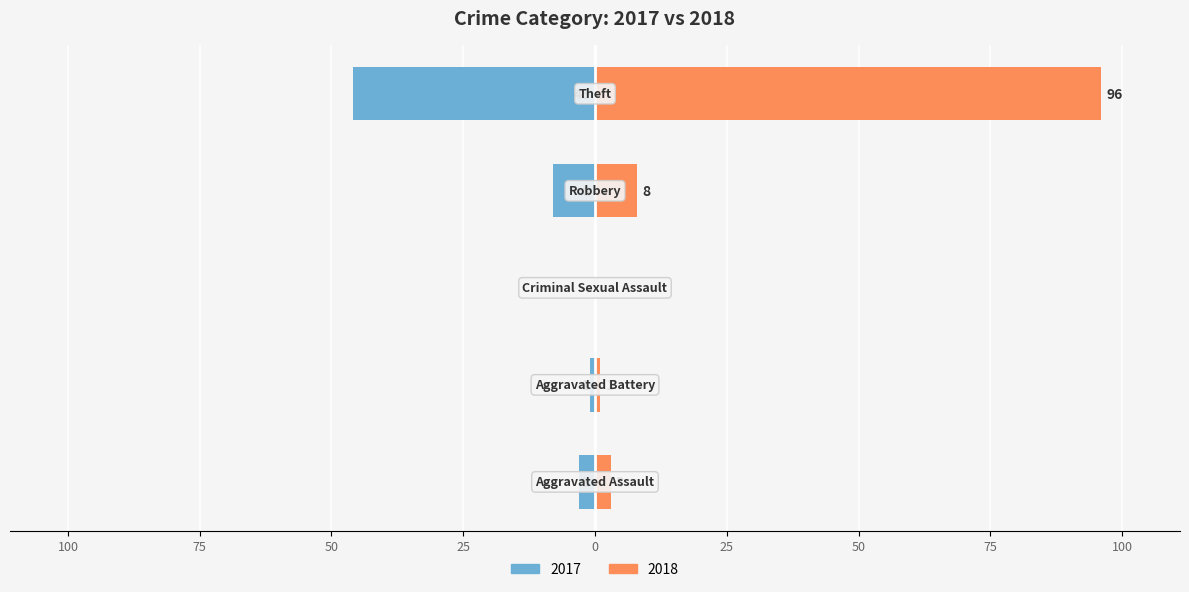

Which category has the highest value in the 2017 series?

Theft